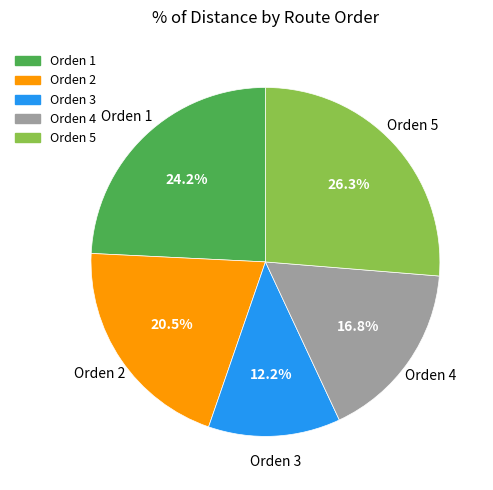

Combined, do Orden 5 and Orden 2 account for over 50%?

No